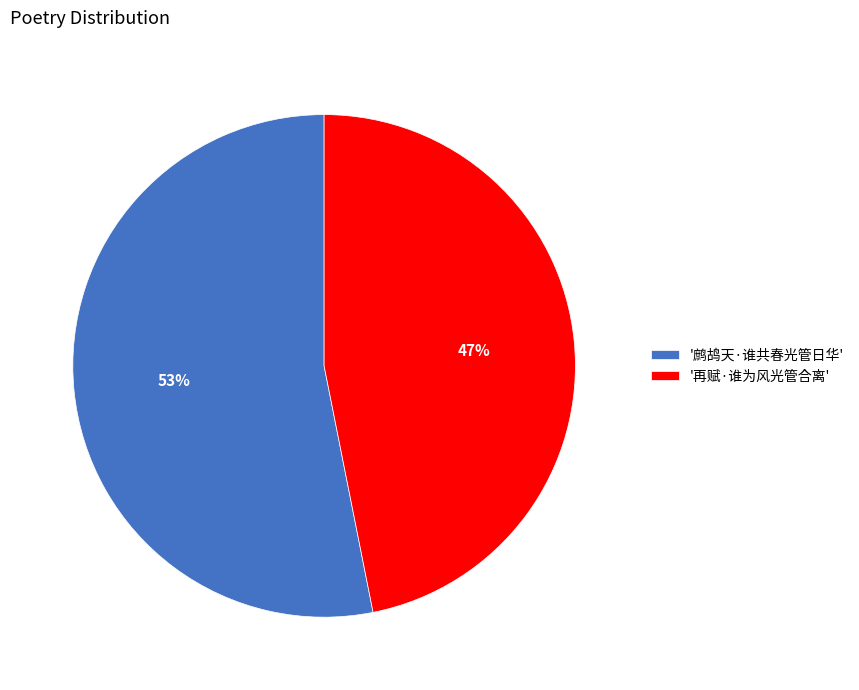

To the nearest percent, what portion does '鹧鸪天·谁共春光管日华' represent?

53%